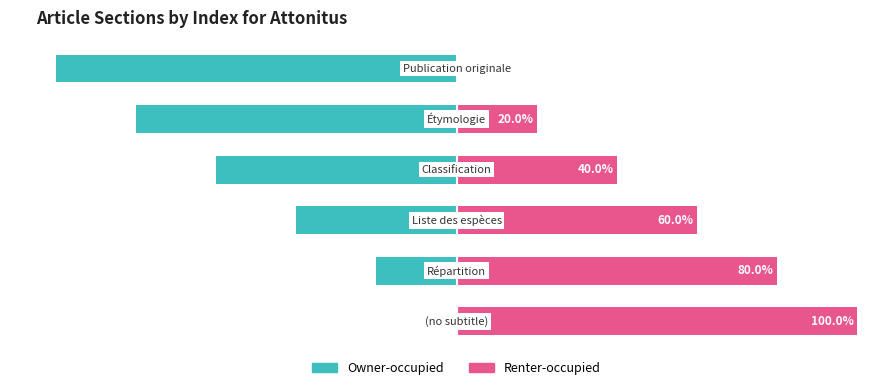

Where is Owner-occupied nearest to the value -50?

2